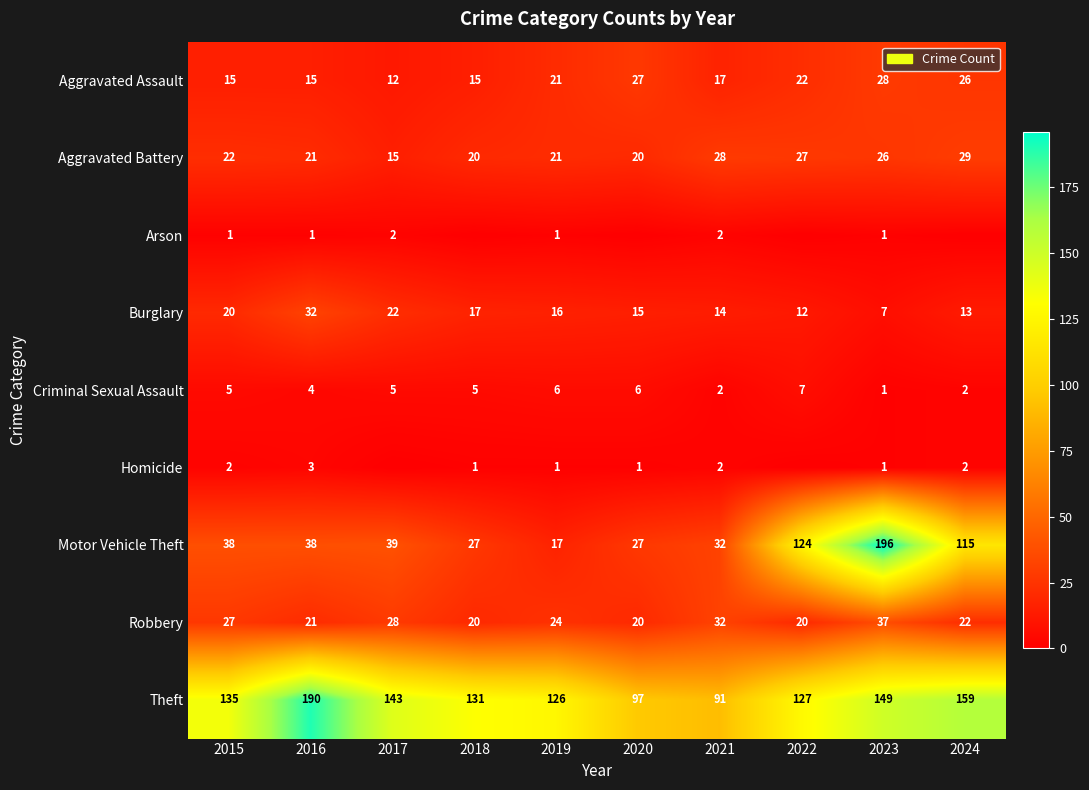

At which label is Aggravated Battery closest to 22?

2015